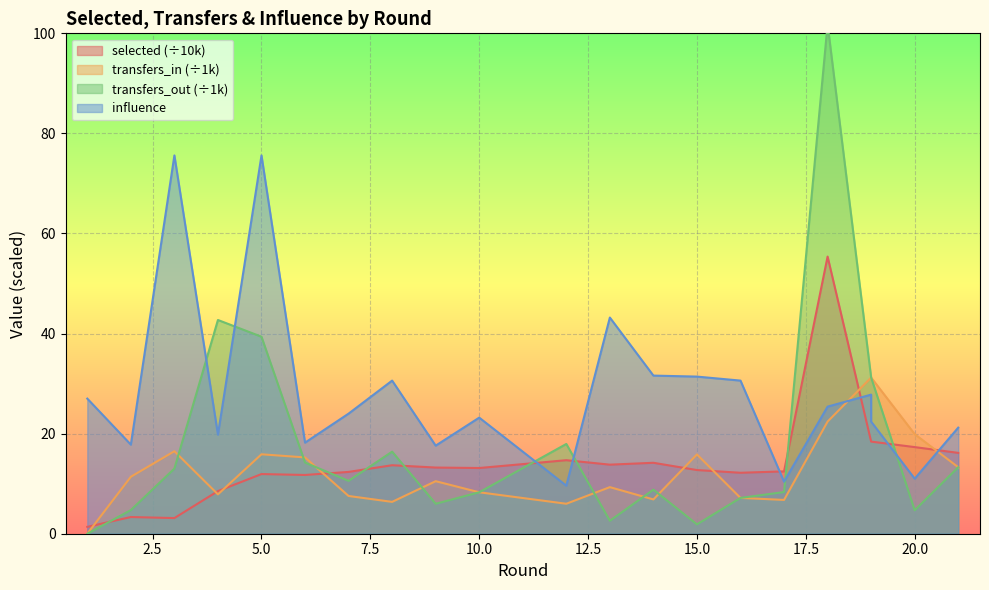

True or false: selected and transfers_out intersect in this chart.

True